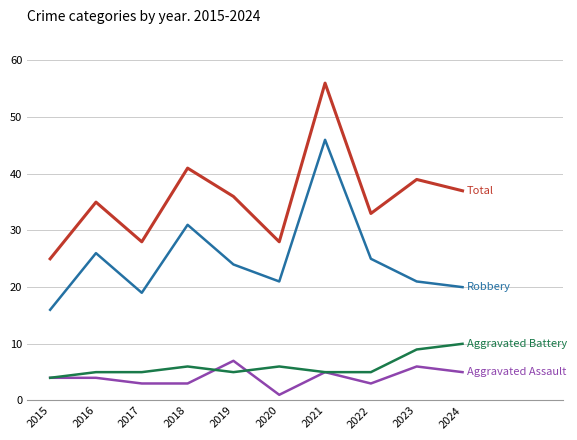

Which category has the lowest value across all series?

2020